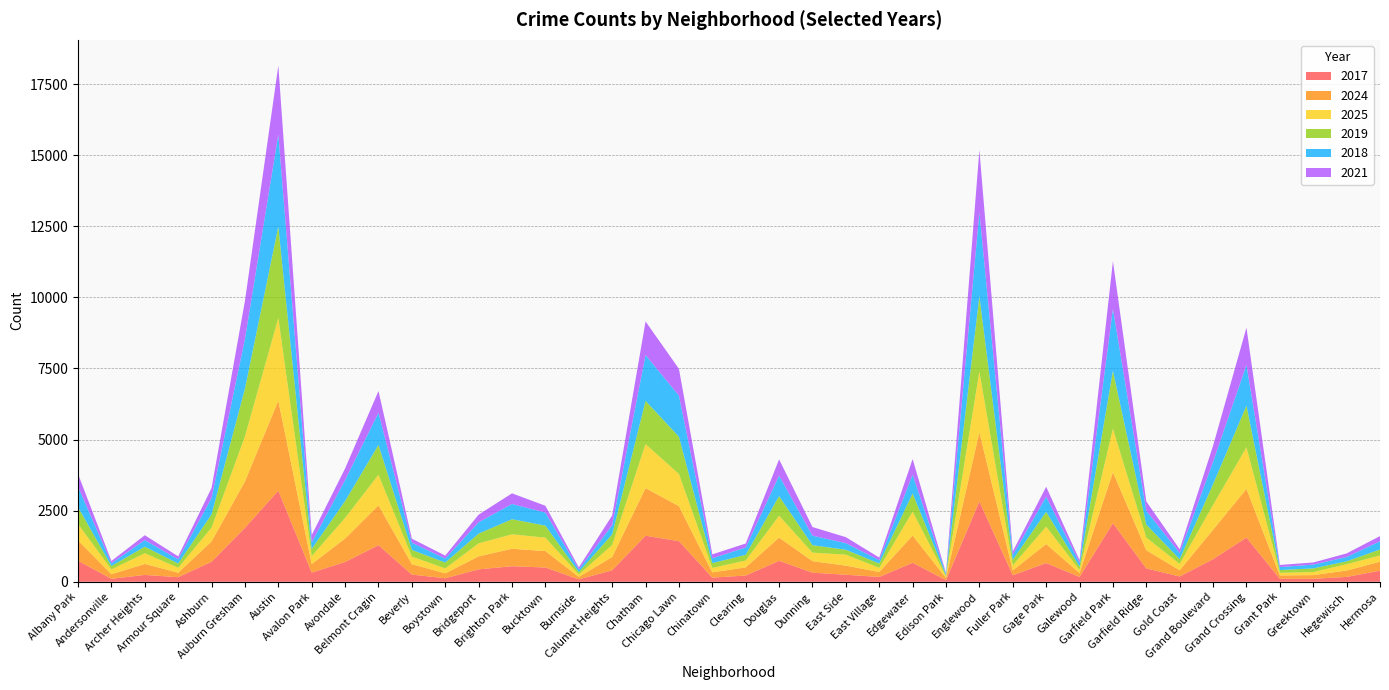

Reading right to left, list all the values displayed in this chart.

2017: Hermosa=390	Hegewisch=171	Greektown=104	Grant Park=105	Grand Crossing=1554	Grand Boulevard=795	Gold Coast=187	Garfield Ridge=469	Garfield Park=2060	Galewood=171	Gage Park=658	Fuller Park=230	Englewood=2822	Edison Park=59	Edgewater=668	East Village=170	East Side=248	Dunning=320	Douglas=736	Clearing=220	Chinatown=146	Chicago Lawn=1428	Chatham=1620	Calumet Heights=404	Burnside=85	Bucktown=502	Brighton Park=547	Bridgeport=437	Boystown=123	Beverly=253	Belmont Cragin=1286	Avondale=695	Avalon Park=323	Austin=3201	Auburn Gresham=1896	Ashburn=704	Armour Square=161	Archer Heights=241	Andersonville=106	Albany Park=739
2024: Hermosa=315	Hegewisch=225	Greektown=130	Grant Park=119	Grand Crossing=1712	Grand Boulevard=1036	Gold Coast=219	Garfield Ridge=639	Garfield Park=1795	Galewood=135	Gage Park=670	Fuller Park=169	Englewood=2438	Edison Park=74	Edgewater=958	East Village=175	East Side=320	Dunning=406	Douglas=817	Clearing=286	Chinatown=185	Chicago Lawn=1230	Chatham=1675	Calumet Heights=467	Burnside=88	Bucktown=577	Brighton Park=614	Bridgeport=457	Boystown=174	Beverly=367	Belmont Cragin=1401	Avondale=826	Avalon Park=300	Austin=3168	Auburn Gresham=1634	Ashburn=715	Armour Square=157	Archer Heights=387	Andersonville=159	Albany Park=712
2025: Hermosa=219	Hegewisch=222	Greektown=108	Grant Park=91	Grand Crossing=1462	Grand Boulevard=873	Gold Coast=220	Garfield Ridge=446	Garfield Park=1527	Galewood=111	Gage Park=610	Fuller Park=179	Englewood=2134	Edison Park=54	Edgewater=840	East Village=143	East Side=385	Dunning=298	Douglas=770	Clearing=242	Chinatown=155	Chicago Lawn=1133	Chatham=1546	Calumet Heights=422	Burnside=83	Bucktown=472	Brighton Park=508	Bridgeport=456	Boystown=173	Beverly=265	Belmont Cragin=1076	Avondale=723	Avalon Park=279	Austin=2910	Auburn Gresham=1579	Ashburn=485	Armour Square=174	Archer Heights=376	Andersonville=169	Albany Park=578
2019: Hermosa=210	Hegewisch=101	Greektown=128	Grant Park=98	Grand Crossing=1464	Grand Boulevard=728	Gold Coast=169	Garfield Ridge=457	Garfield Park=2039	Galewood=117	Gage Park=520	Fuller Park=194	Englewood=2652	Edison Park=41	Edgewater=639	East Village=154	East Side=173	Dunning=263	Douglas=688	Clearing=199	Chinatown=170	Chicago Lawn=1311	Chatham=1520	Calumet Heights=372	Burnside=87	Bucktown=424	Brighton Park=531	Bridgeport=344	Boystown=206	Beverly=235	Belmont Cragin=1050	Avondale=596	Avalon Park=251	Austin=3216	Auburn Gresham=1684	Ashburn=464	Armour Square=149	Archer Heights=229	Andersonville=119	Albany Park=597
2018: Hermosa=291	Hegewisch=152	Greektown=134	Grant Park=104	Grand Crossing=1432	Grand Boulevard=785	Gold Coast=218	Garfield Ridge=486	Garfield Park=2180	Galewood=131	Gage Park=533	Fuller Park=169	Englewood=2946	Edison Park=46	Edgewater=661	East Village=118	East Side=232	Dunning=335	Douglas=719	Clearing=258	Chinatown=170	Chicago Lawn=1443	Chatham=1613	Calumet Heights=324	Burnside=88	Bucktown=458	Brighton Park=537	Bridgeport=399	Boystown=140	Beverly=256	Belmont Cragin=1133	Avondale=738	Avalon Park=234	Austin=3236	Auburn Gresham=1746	Ashburn=578	Armour Square=150	Archer Heights=233	Andersonville=97	Albany Park=723
2021: Hermosa=181	Hegewisch=126	Greektown=75	Grant Park=75	Grand Crossing=1311	Grand Boulevard=569	Gold Coast=131	Garfield Ridge=327	Garfield Park=1671	Galewood=96	Gage Park=350	Fuller Park=125	Englewood=2194	Edison Park=34	Edgewater=550	East Village=91	East Side=211	Dunning=303	Douglas=574	Clearing=141	Chinatown=138	Chicago Lawn=944	Chatham=1180	Calumet Heights=342	Burnside=75	Bucktown=240	Brighton Park=373	Bridgeport=268	Boystown=104	Beverly=139	Belmont Cragin=762	Avondale=406	Avalon Park=255	Austin=2418	Auburn Gresham=1338	Ashburn=353	Armour Square=102	Archer Heights=171	Andersonville=81	Albany Park=442